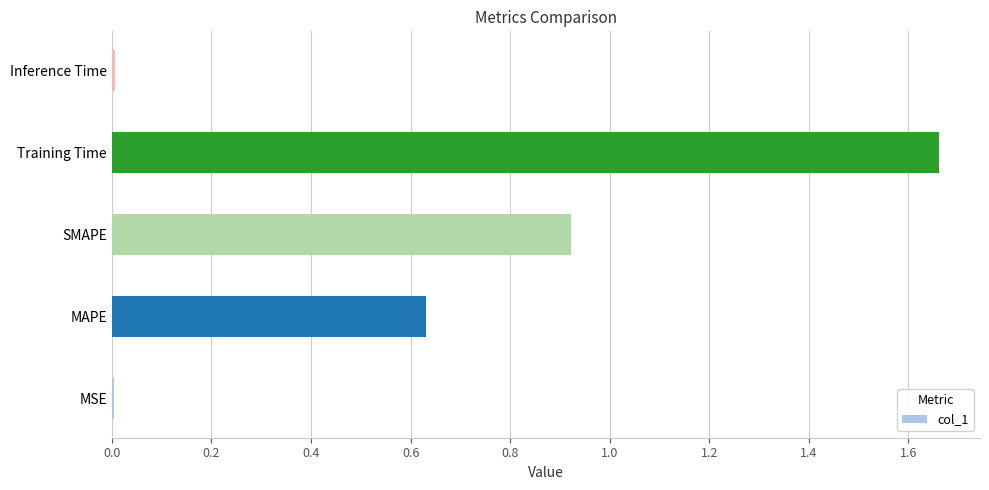

Count the number of categories in the chart.

5